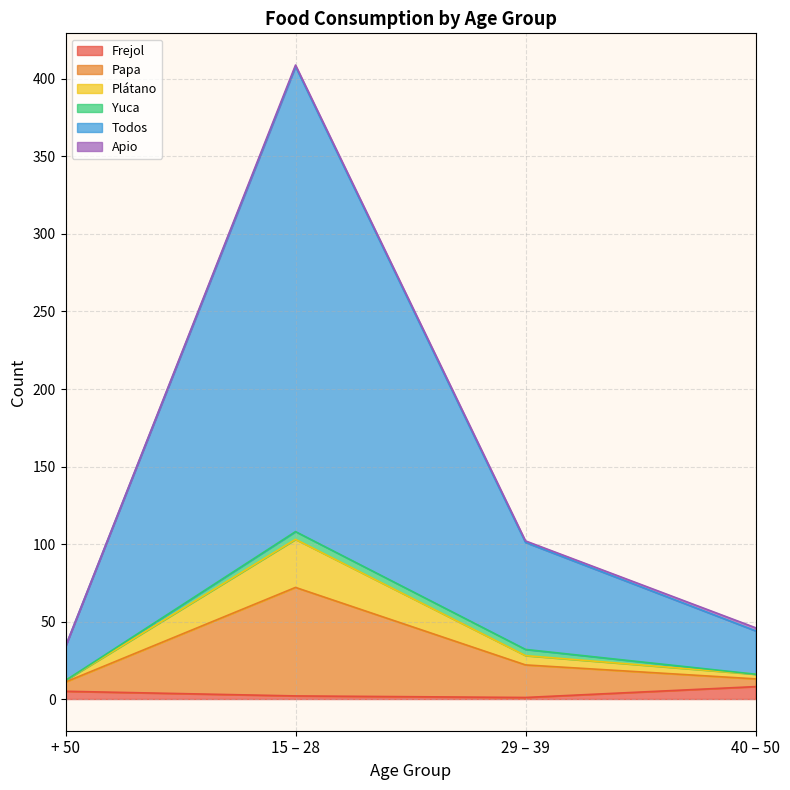

Is it true that Frejol equals 8 at 40 – 50?

True